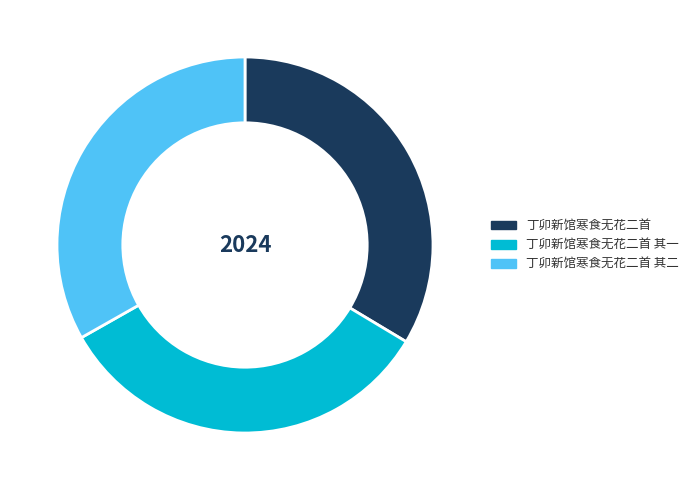

Is there any slice that represents more than half of the pie?

No